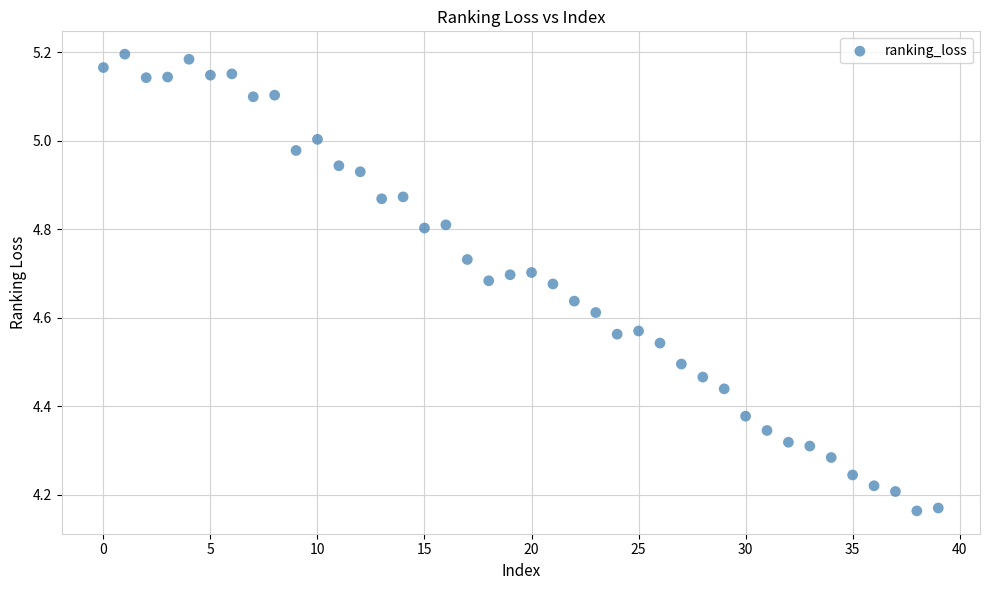

What is the range of Y values (max minus min)?

1.0